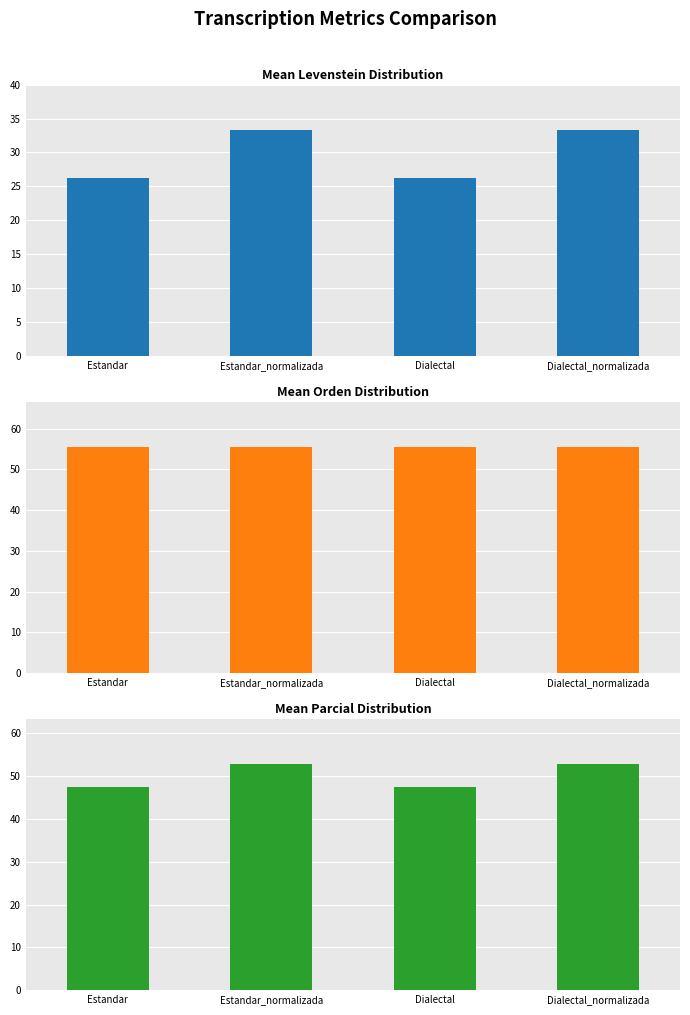

Reading right to left, extract all data points from this chart.

Levenstein: 33.3	26.2	33.3	26.2
Orden: 55.6	55.6	55.6	55.6
Parcial: 52.9	47.6	52.9	47.6